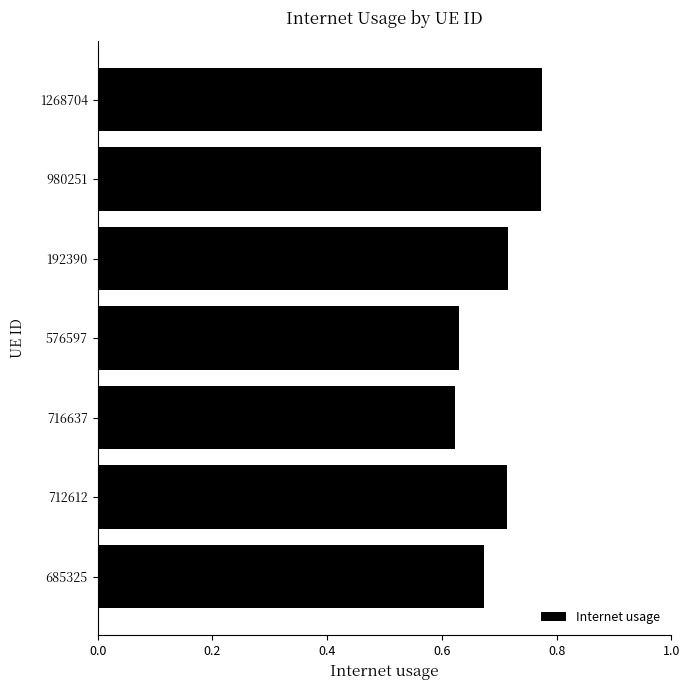

What is the sum of all values?

4.9